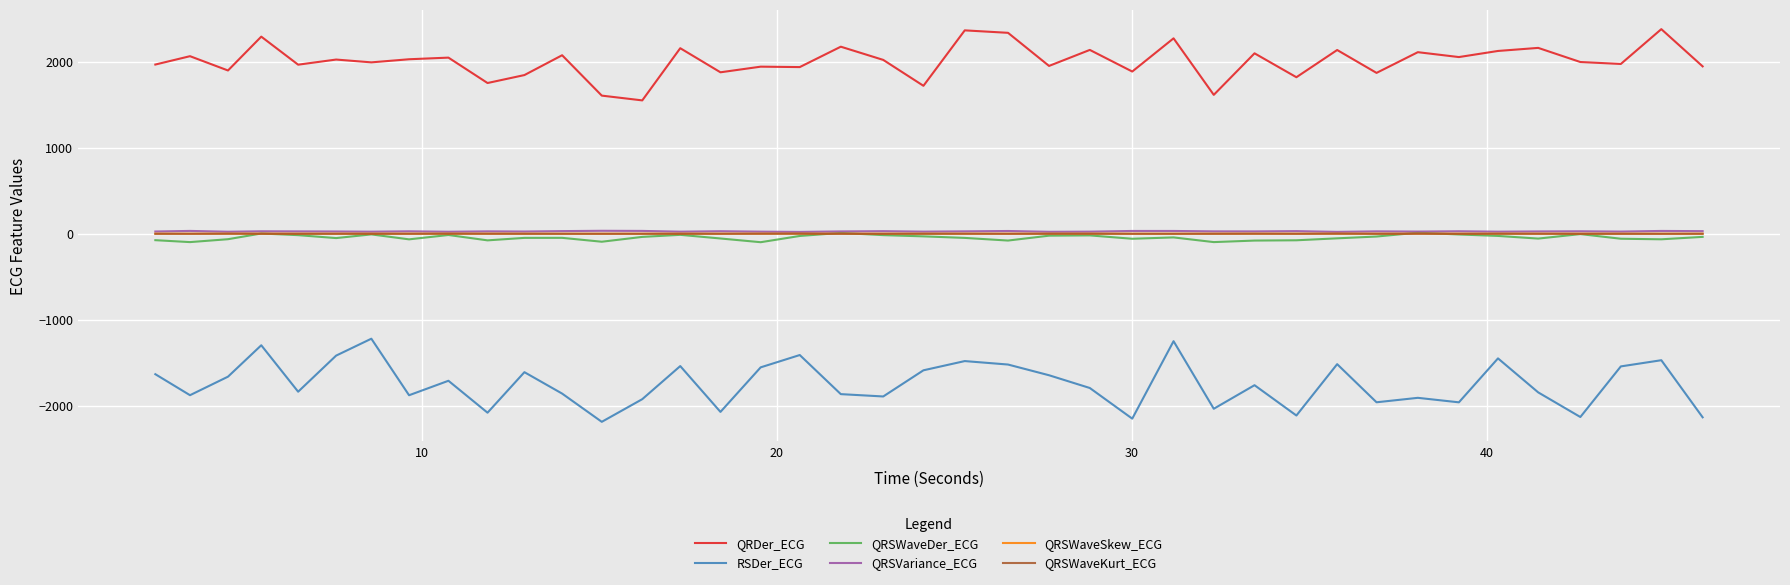

What is the maximum value shown in the chart?

2379.9